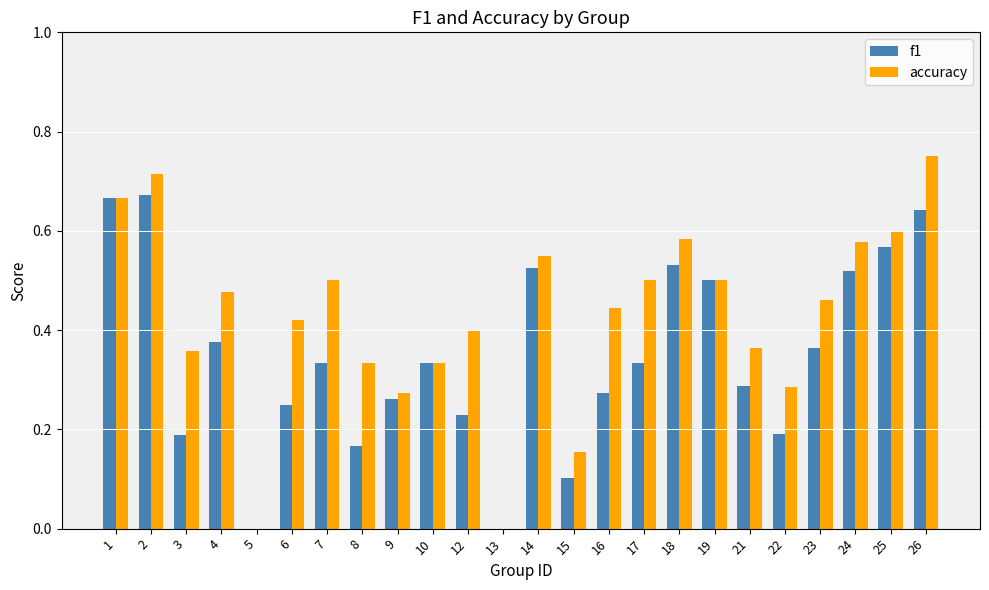

How many groups of bars are there?

24